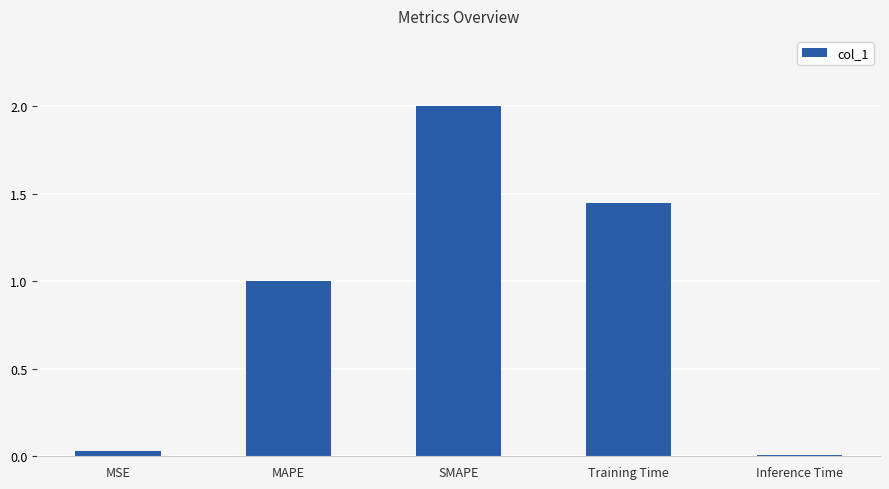

At which category does the chart reach its minimum across all series?

Inference Time